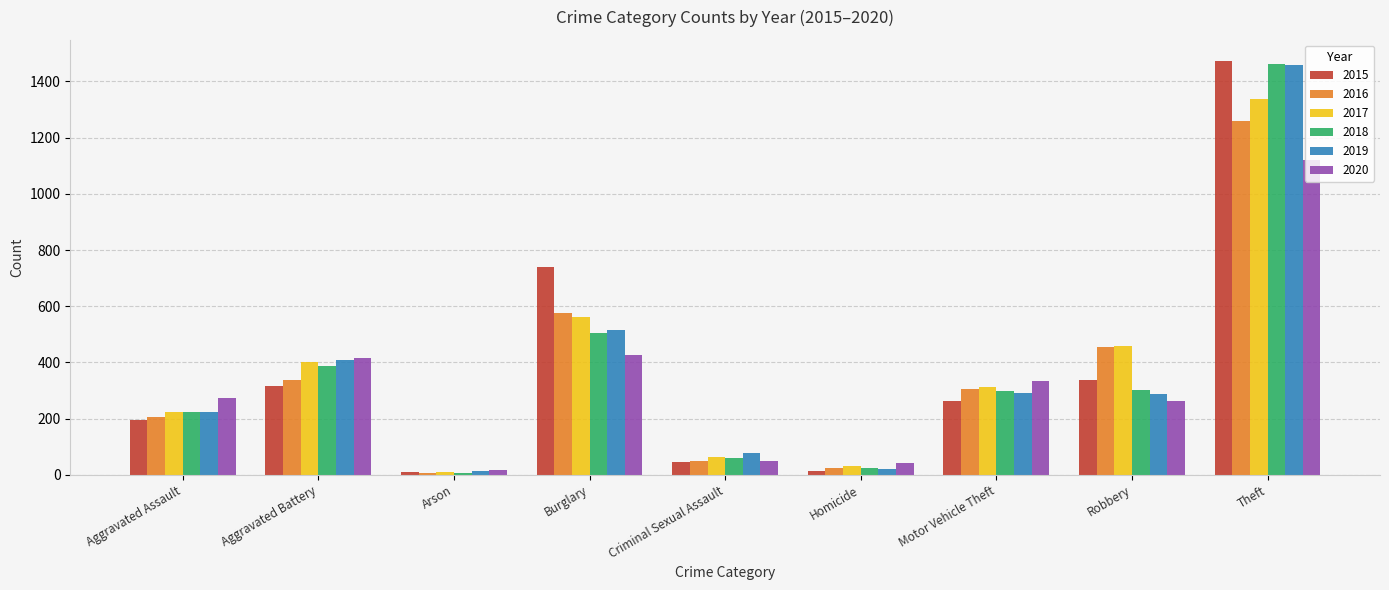

Between Arson and Robbery, which series saw the biggest shift?

2017